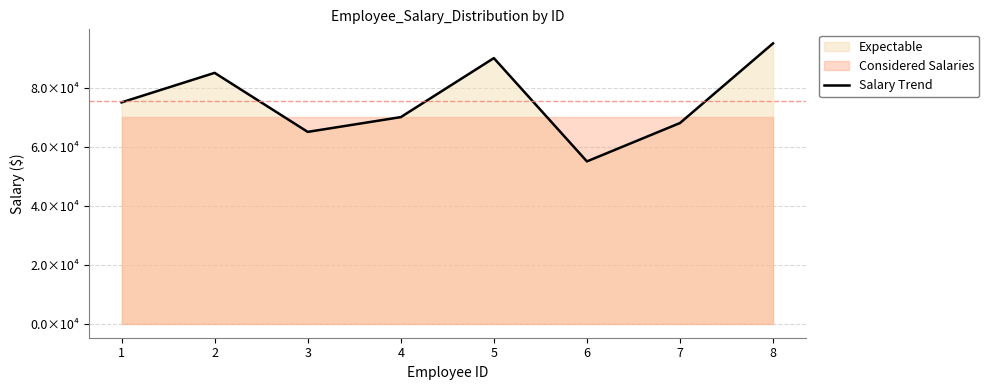

What is the value of the 6th point from the left?

55000